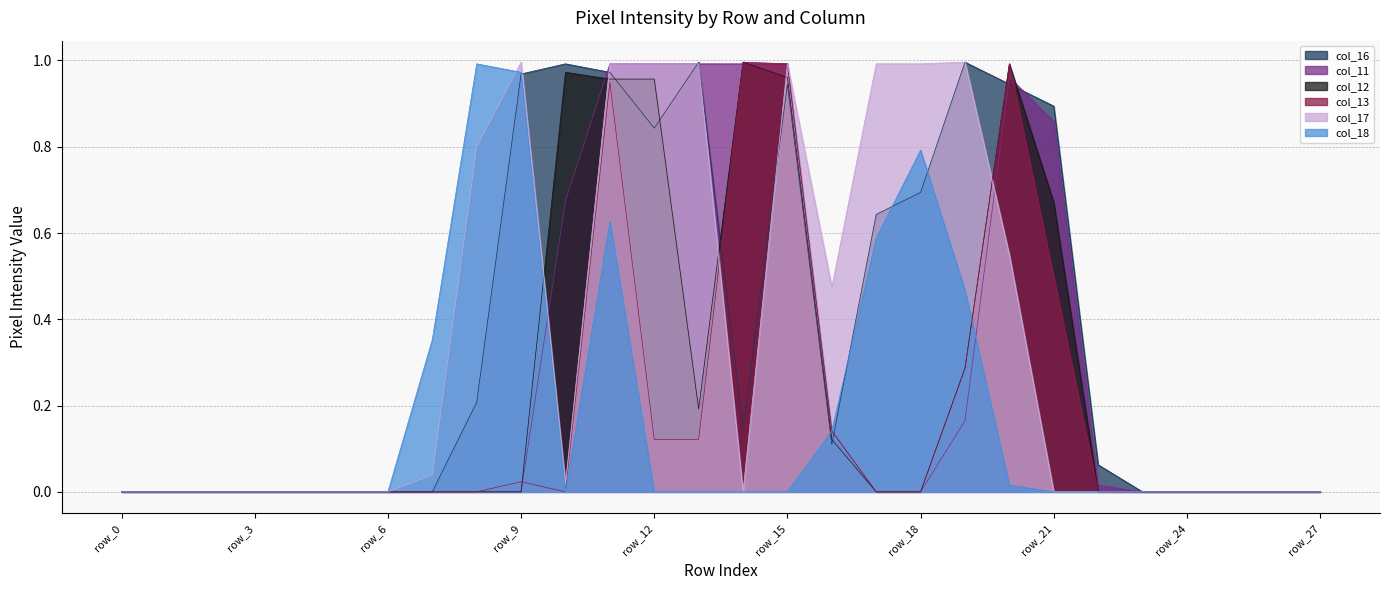

The col_12 series shows 0.2 at row_13. True or false?

True